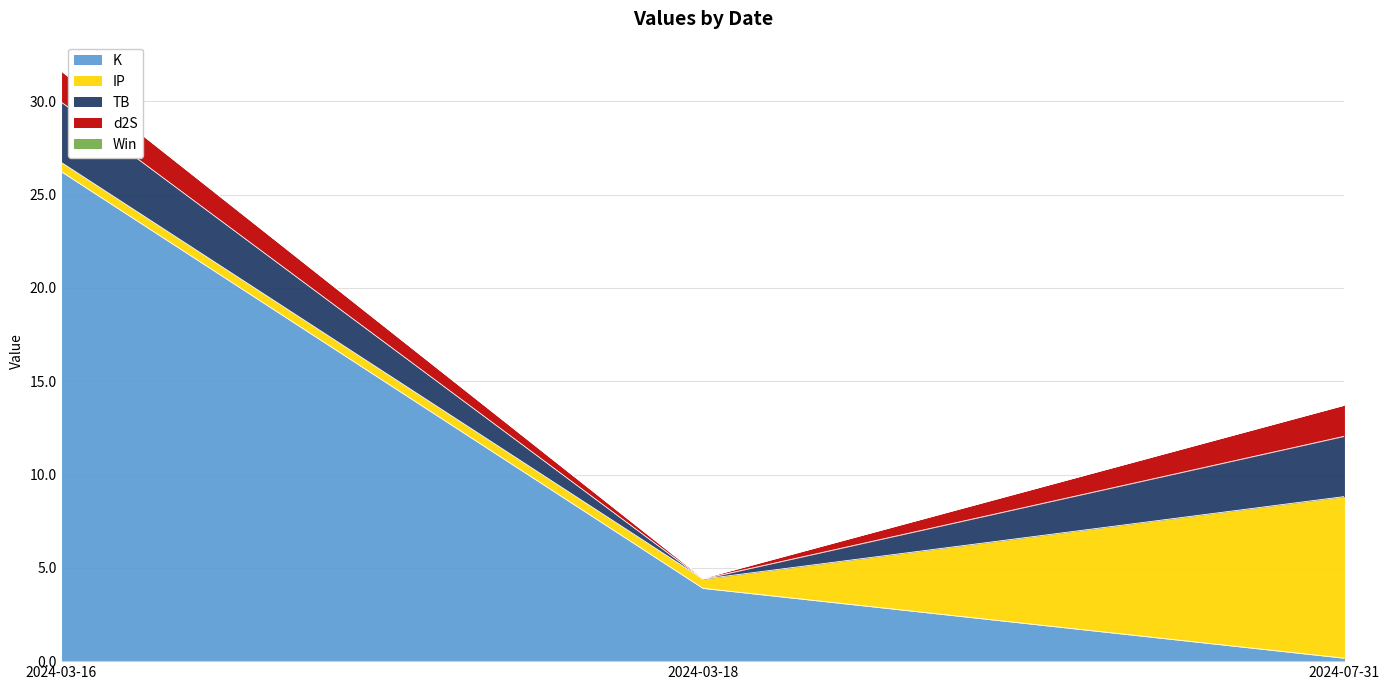

Reading left to right, transcribe all the data shown in this chart.

K: 2024-03-16=26.2	2024-03-18=3.9	2024-07-31=0.2
IP: 2024-03-16=0.5	2024-03-18=0.5	2024-07-31=8.7
TB: 2024-03-16=3.2	2024-03-18=0.0	2024-07-31=3.2
d2S: 2024-03-16=1.7	2024-03-18=0.0	2024-07-31=1.7
Win: 2024-03-16=0.0	2024-03-18=0.0	2024-07-31=0.0